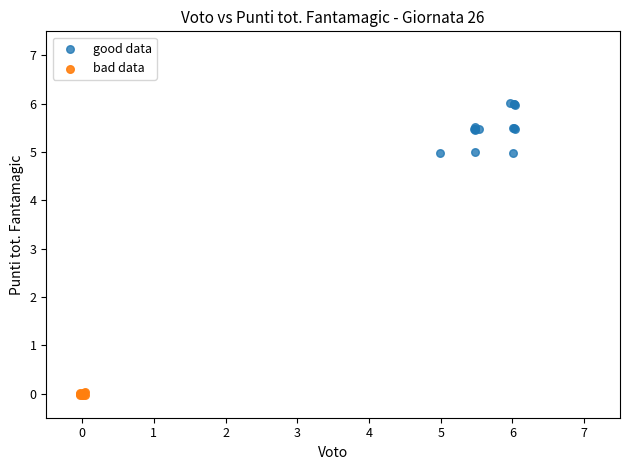

Which series has the widest spread of Y values?

good data